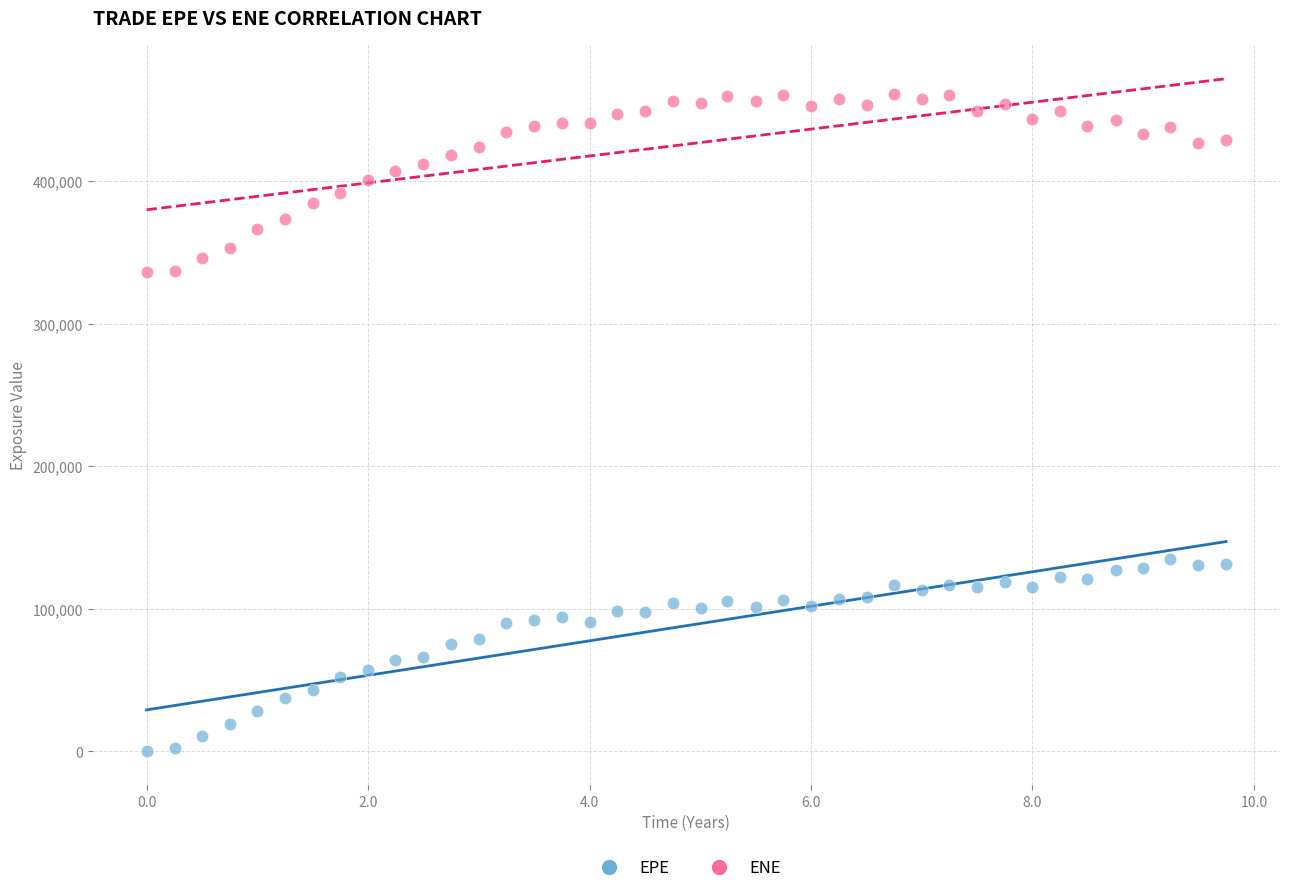

Which series has the widest spread of Y values?

EPE